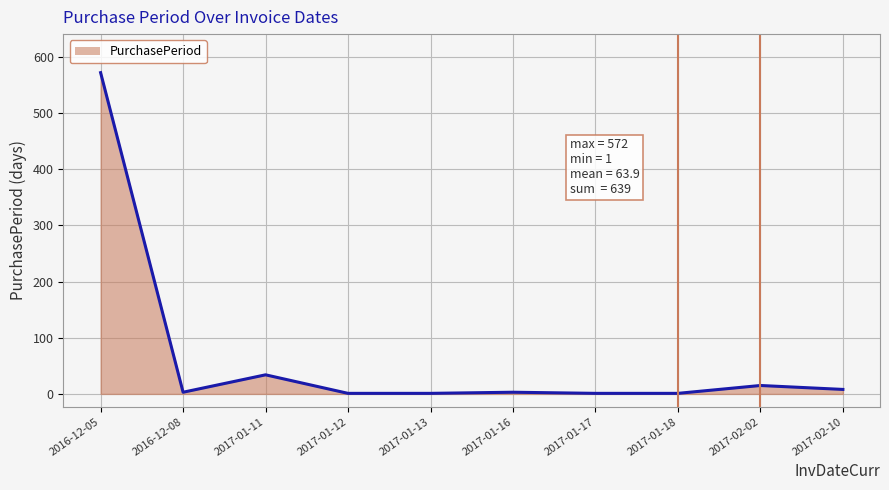

Where is the data nearest to the value 286?

2017-01-11